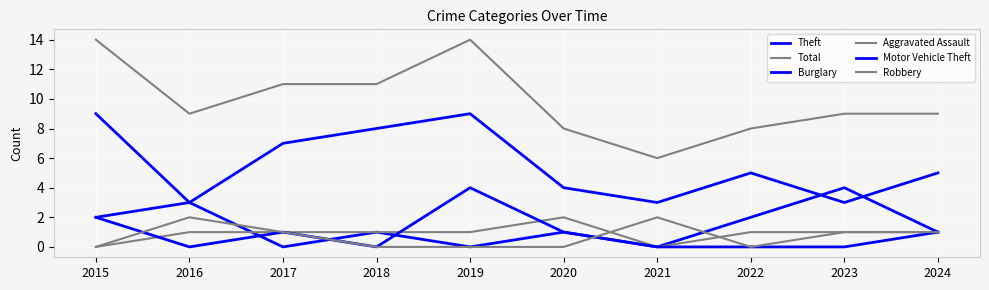

Reading left to right, transcribe all the data shown in this chart.

Theft: 2015=9	2016=3	2017=7	2018=8	2019=9	2020=4	2021=3	2022=5	2023=3	2024=5
Total: 2015=14	2016=9	2017=11	2018=11	2019=14	2020=8	2021=6	2022=8	2023=9	2024=9
Burglary: 2015=2	2016=3	2017=0	2018=1	2019=0	2020=1	2021=0	2022=2	2023=4	2024=1
Aggravated Assault: 2015=0	2016=1	2017=1	2018=1	2019=1	2020=2	2021=0	2022=1	2023=1	2024=1
Motor Vehicle Theft: 2015=2	2016=0	2017=1	2018=0	2019=4	2020=1	2021=0	2022=0	2023=0	2024=1
Robbery: 2015=0	2016=2	2017=1	2018=0	2019=0	2020=0	2021=2	2022=0	2023=1	2024=1